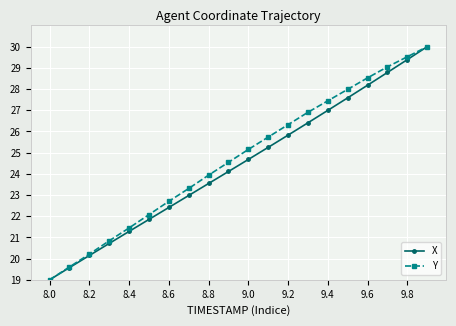

What is the smallest value displayed?

19.0